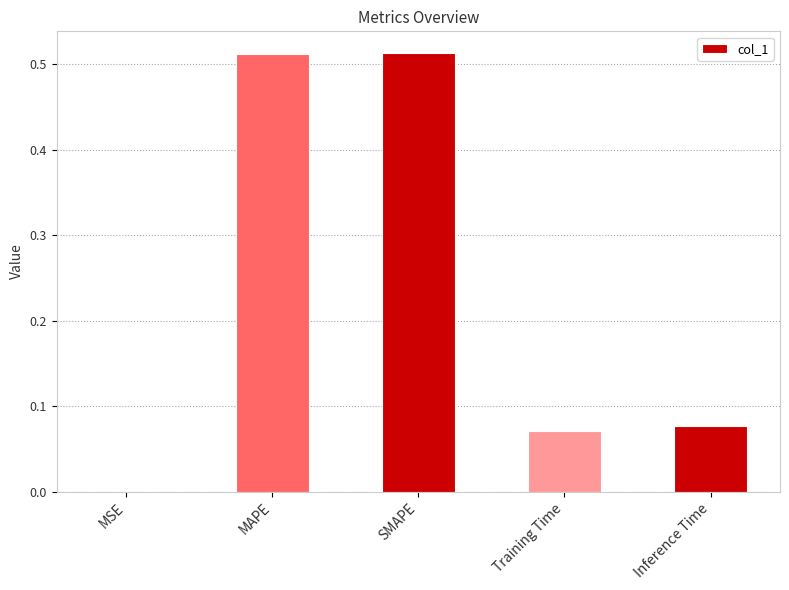

Are the bars horizontal?

No